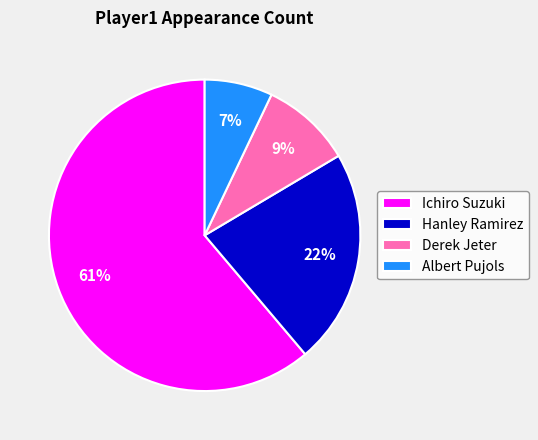

To the nearest percent, what is the difference between the Albert Pujols and Hanley Ramirez slice percentages?

15%